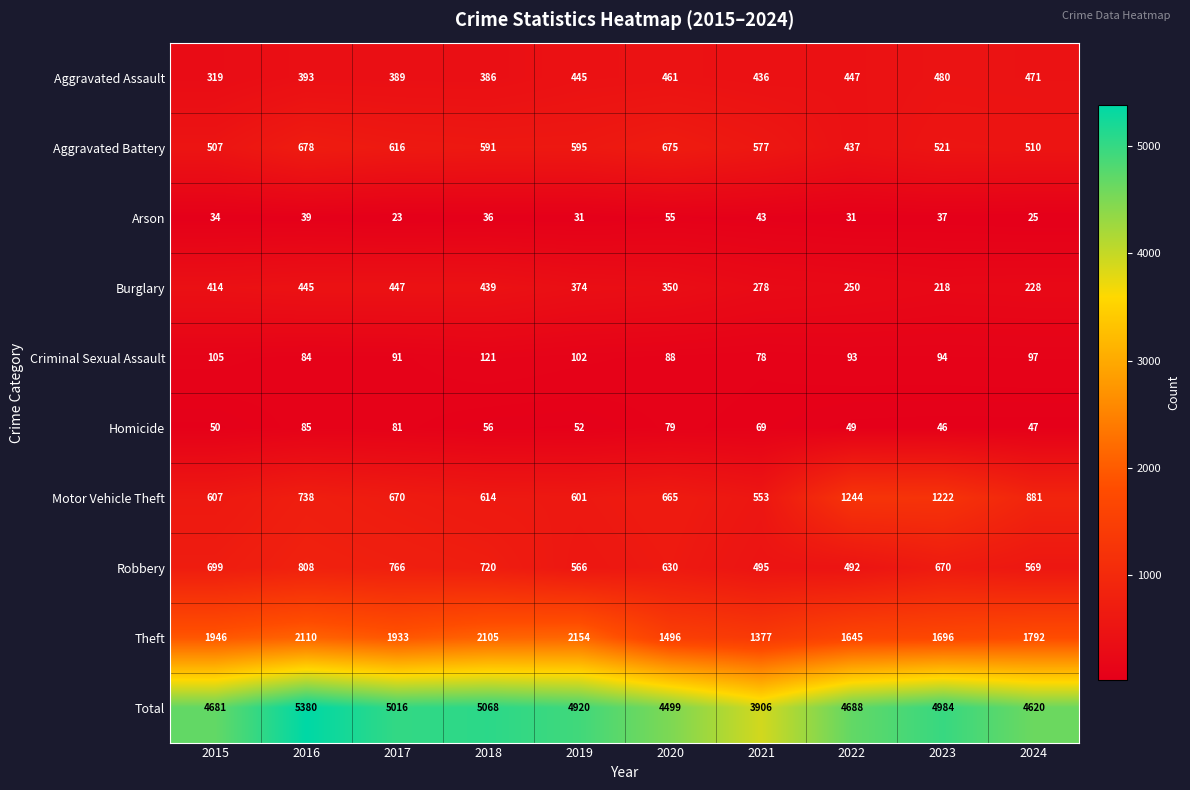

At which category is the sum across all series the highest?

2016